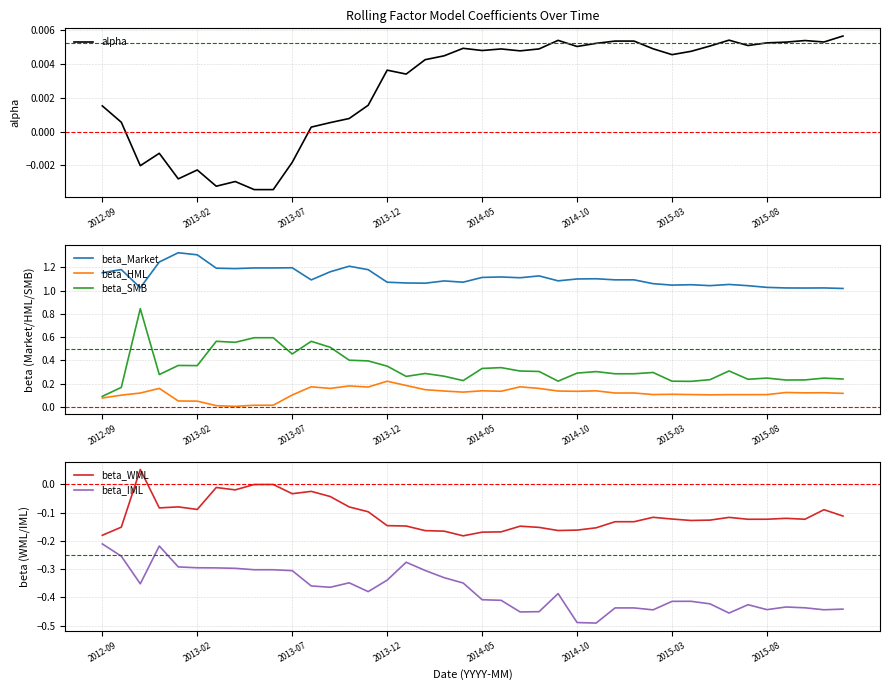

True or false: beta_Market and beta_HML cross at least once.

False